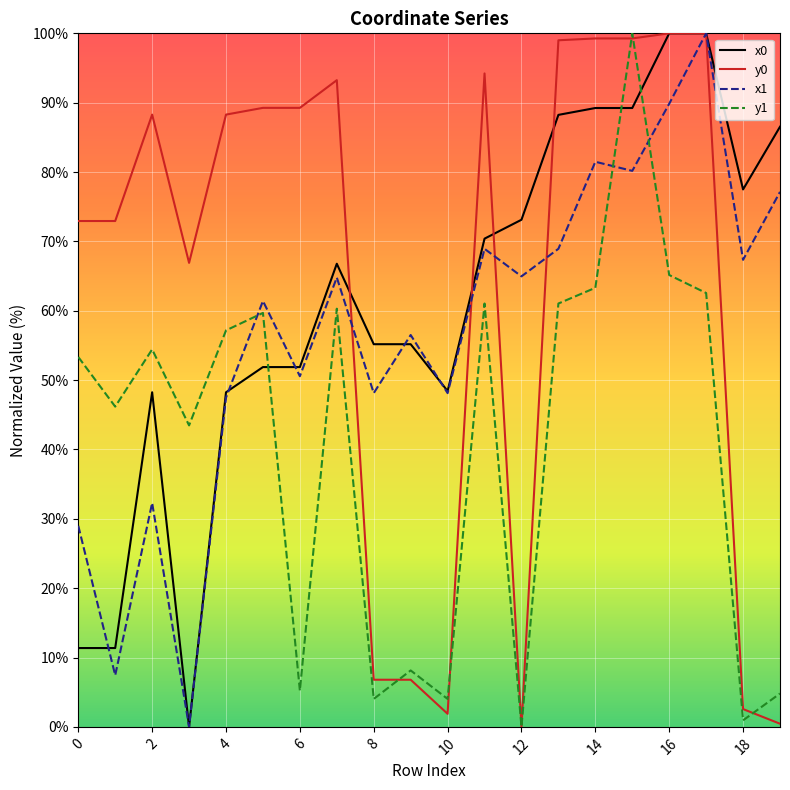

What is the greatest value displayed?

100.0